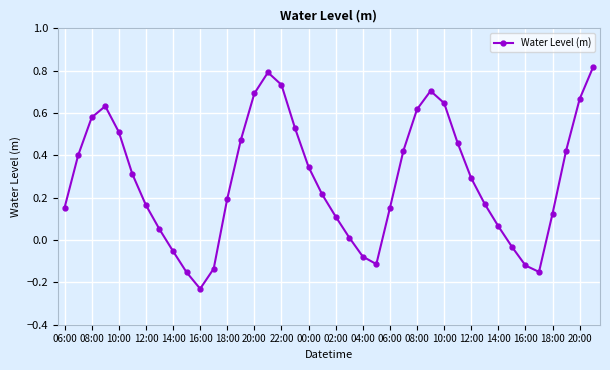

How many interior local valleys (lower than both neighbors) does the data have?

3